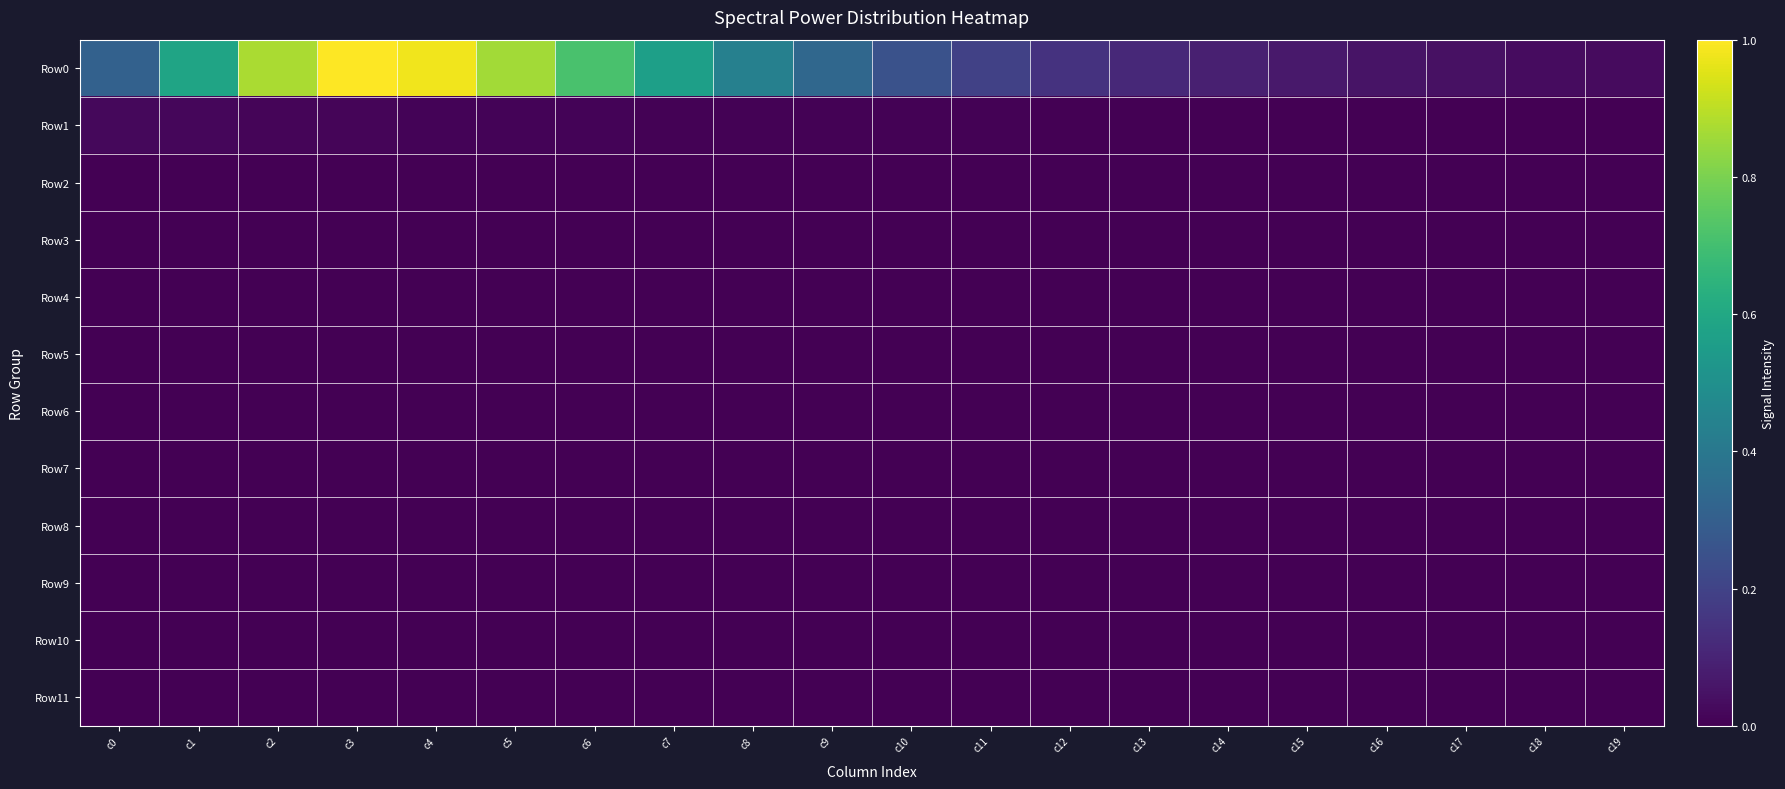

Reading left to right, what are all the values shown in this chart?

Row0: c0=0.3	c1=0.6	c2=0.9	c3=1.0	c4=1.0	c5=0.9	c6=0.7	c7=0.6	c8=0.4	c9=0.3	c10=0.3	c11=0.2	c12=0.1	c13=0.1	c14=0.1	c15=0.1	c16=0.1	c17=0.0	c18=0.0	c19=0.0
Row1: c0=0.0	c1=0.0	c2=0.0	c3=0.0	c4=0.0	c5=0.0	c6=0.0	c7=0.0	c8=0.0	c9=0.0	c10=0.0	c11=0.0	c12=0.0	c13=0.0	c14=0.0	c15=0.0	c16=0.0	c17=0.0	c18=0.0	c19=0.0
Row2: c0=0.0	c1=0.0	c2=0.0	c3=0.0	c4=0.0	c5=0.0	c6=0.0	c7=0.0	c8=0.0	c9=0.0	c10=0.0	c11=0.0	c12=0.0	c13=0.0	c14=0.0	c15=0.0	c16=0.0	c17=0.0	c18=0.0	c19=0.0
Row3: c0=0.0	c1=0.0	c2=0.0	c3=0.0	c4=0.0	c5=0.0	c6=0.0	c7=0.0	c8=0.0	c9=0.0	c10=0.0	c11=0.0	c12=0.0	c13=0.0	c14=0.0	c15=0.0	c16=0.0	c17=0.0	c18=0.0	c19=0.0
Row4: c0=0.0	c1=0.0	c2=0.0	c3=0.0	c4=0.0	c5=0.0	c6=0.0	c7=0.0	c8=0.0	c9=0.0	c10=0.0	c11=0.0	c12=0.0	c13=0.0	c14=0.0	c15=0.0	c16=0.0	c17=0.0	c18=0.0	c19=0.0
Row5: c0=0.0	c1=0.0	c2=0.0	c3=0.0	c4=0.0	c5=0.0	c6=0.0	c7=0.0	c8=0.0	c9=0.0	c10=0.0	c11=0.0	c12=0.0	c13=0.0	c14=0.0	c15=0.0	c16=0.0	c17=0.0	c18=0.0	c19=0.0
Row6: c0=0.0	c1=0.0	c2=0.0	c3=0.0	c4=0.0	c5=0.0	c6=0.0	c7=0.0	c8=0.0	c9=0.0	c10=0.0	c11=0.0	c12=0.0	c13=0.0	c14=0.0	c15=0.0	c16=0.0	c17=0.0	c18=0.0	c19=0.0
Row7: c0=0.0	c1=0.0	c2=0.0	c3=0.0	c4=0.0	c5=0.0	c6=0.0	c7=0.0	c8=0.0	c9=0.0	c10=0.0	c11=0.0	c12=0.0	c13=0.0	c14=0.0	c15=0.0	c16=0.0	c17=0.0	c18=0.0	c19=0.0
Row8: c0=0.0	c1=0.0	c2=0.0	c3=0.0	c4=0.0	c5=0.0	c6=0.0	c7=0.0	c8=0.0	c9=0.0	c10=0.0	c11=0.0	c12=0.0	c13=0.0	c14=0.0	c15=0.0	c16=0.0	c17=0.0	c18=0.0	c19=0.0
Row9: c0=0.0	c1=0.0	c2=0.0	c3=0.0	c4=0.0	c5=0.0	c6=0.0	c7=0.0	c8=0.0	c9=0.0	c10=0.0	c11=0.0	c12=0.0	c13=0.0	c14=0.0	c15=0.0	c16=0.0	c17=0.0	c18=0.0	c19=0.0
Row10: c0=0.0	c1=0.0	c2=0.0	c3=0.0	c4=0.0	c5=0.0	c6=0.0	c7=0.0	c8=0.0	c9=0.0	c10=0.0	c11=0.0	c12=0.0	c13=0.0	c14=0.0	c15=0.0	c16=0.0	c17=0.0	c18=0.0	c19=0.0
Row11: c0=0.0	c1=0.0	c2=0.0	c3=0.0	c4=0.0	c5=0.0	c6=0.0	c7=0.0	c8=0.0	c9=0.0	c10=0.0	c11=0.0	c12=0.0	c13=0.0	c14=0.0	c15=0.0	c16=0.0	c17=0.0	c18=0.0	c19=0.0